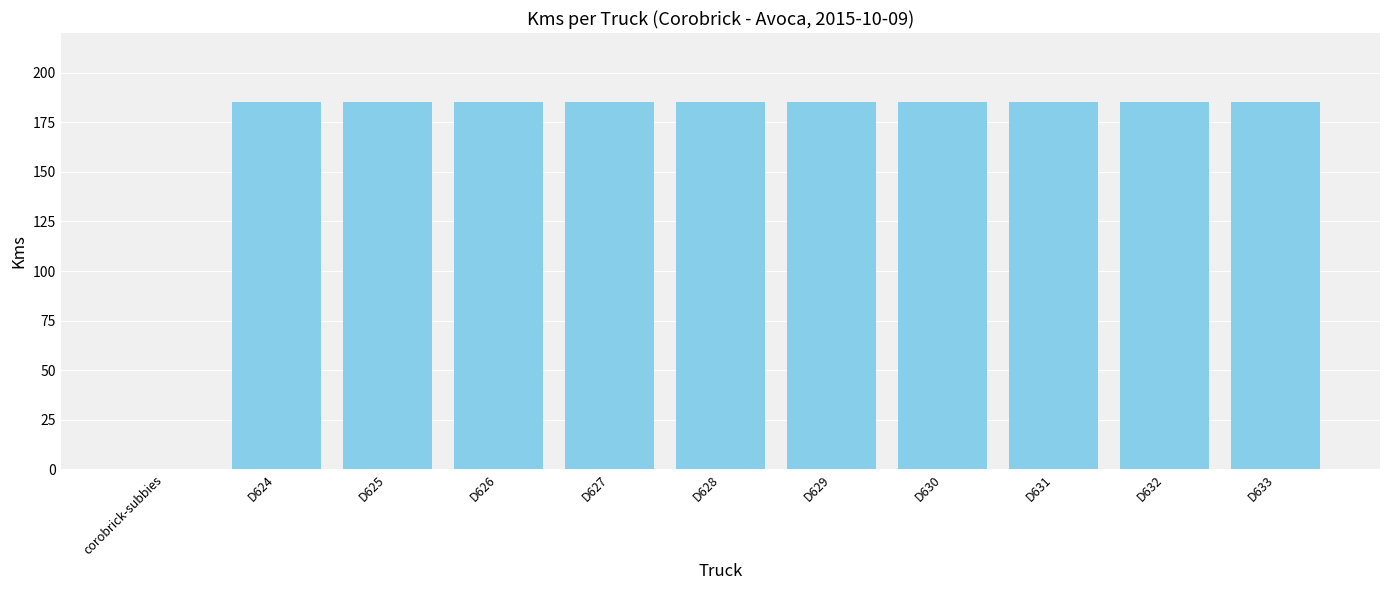

Count the number of categories in the chart.

11